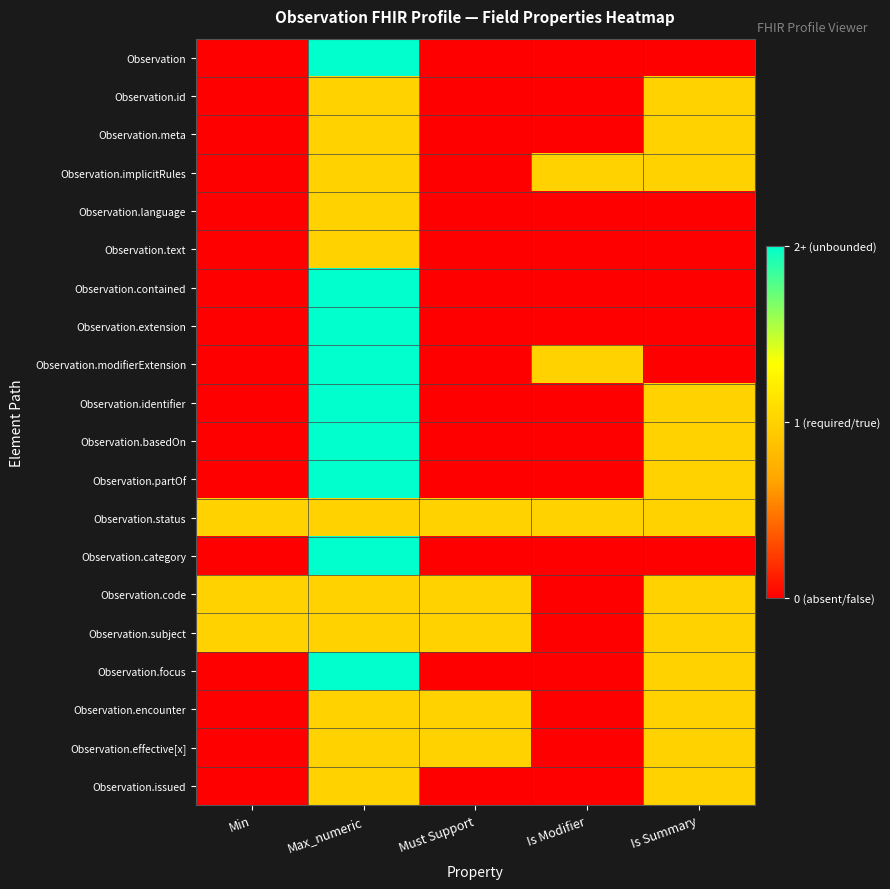

How many data points does each series have?

5